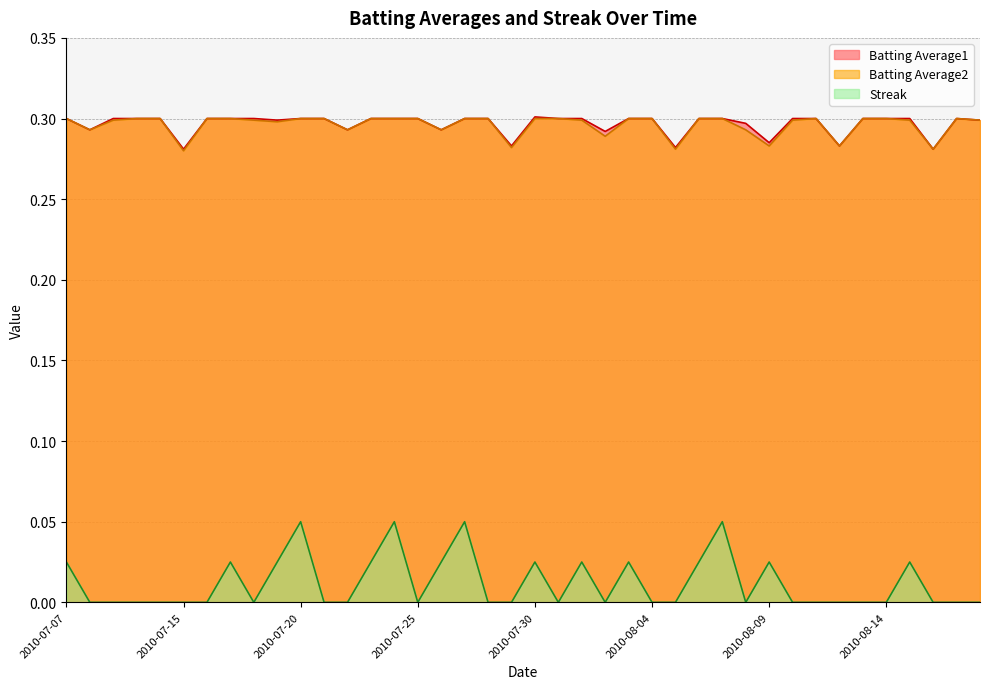

Which series has the largest range (max minus min)?

Streak